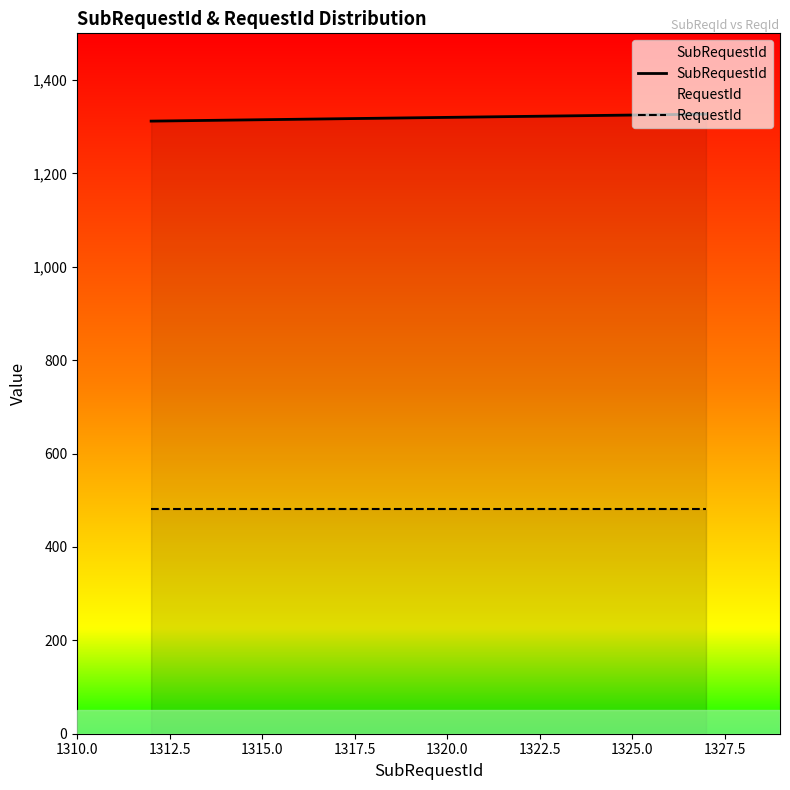

Rank the series by their maximum value, from lowest to highest.

RequestId, SubRequestId